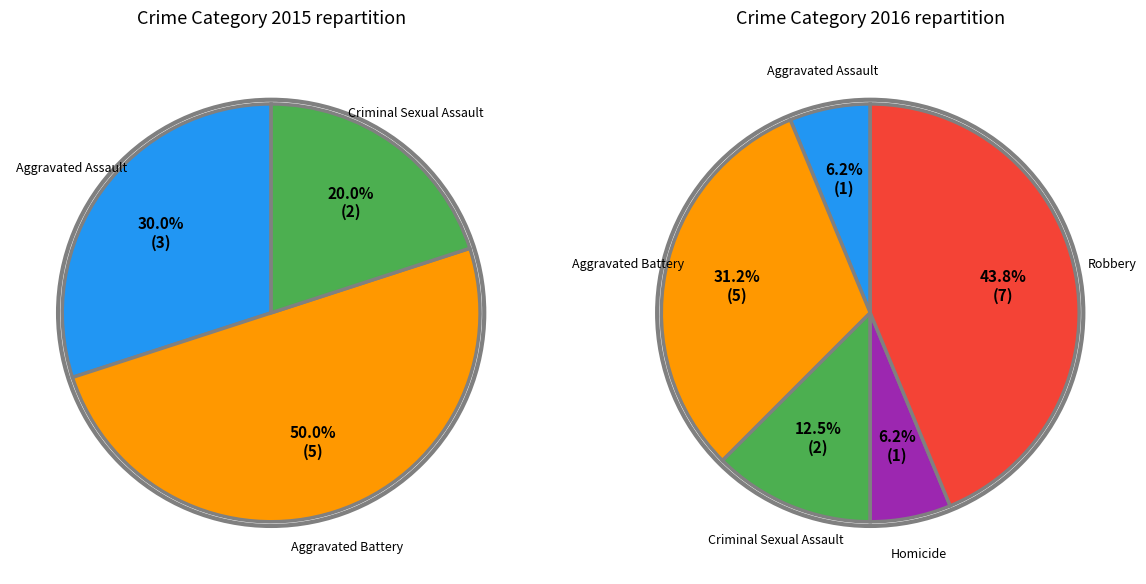

To the nearest percent, what is the average slice percentage?

20%